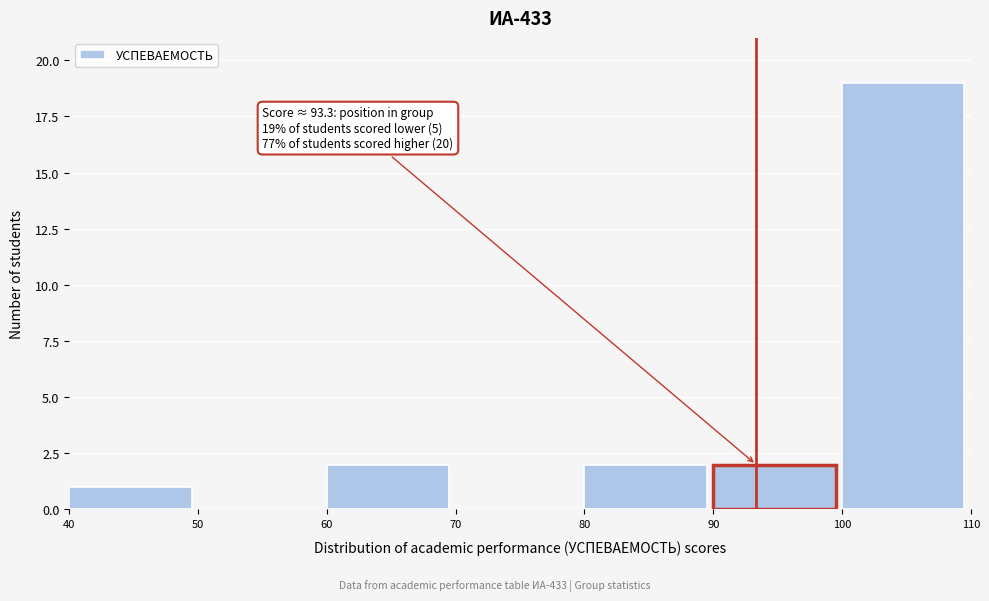

Which range on the x-axis has the tallest bar?

100 to 110